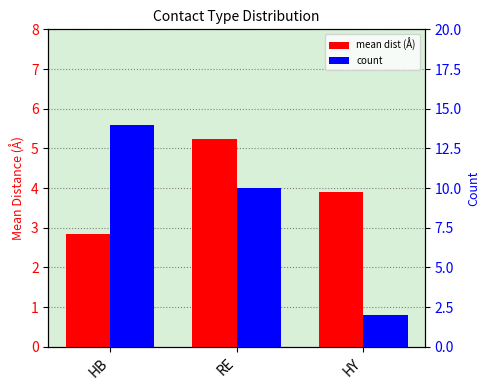

What is the maximum value shown in the chart?

14.0